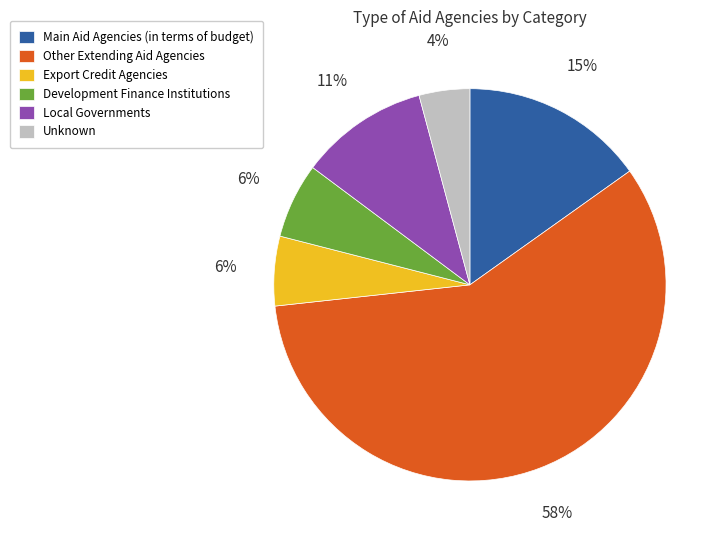

Is Development Finance Institutions the majority of the pie?

No